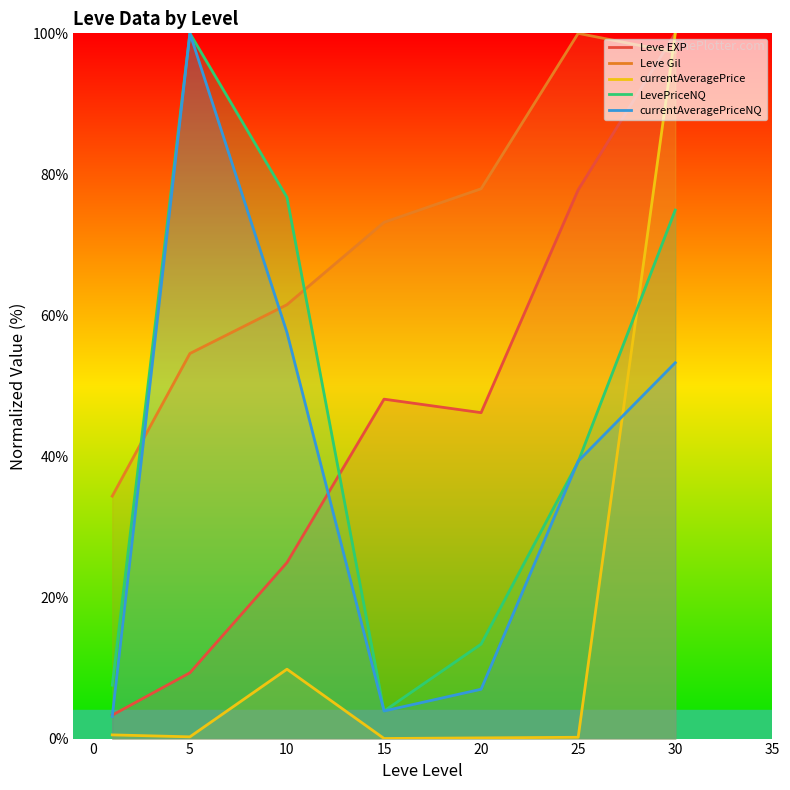

At how many categories does at least one series exceed 8?

7